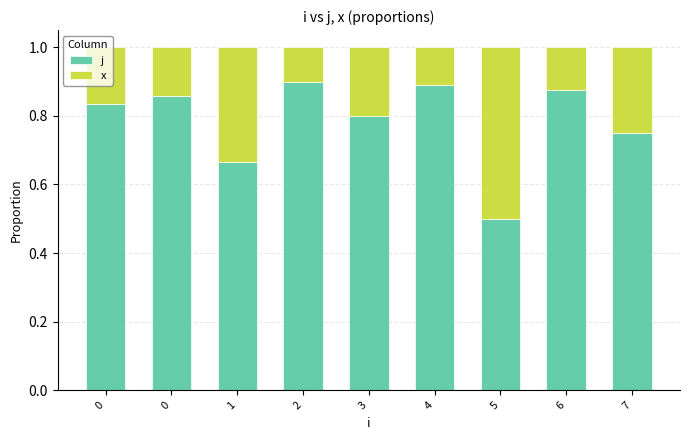

Is it true that x equals 0.2 at 3?

True